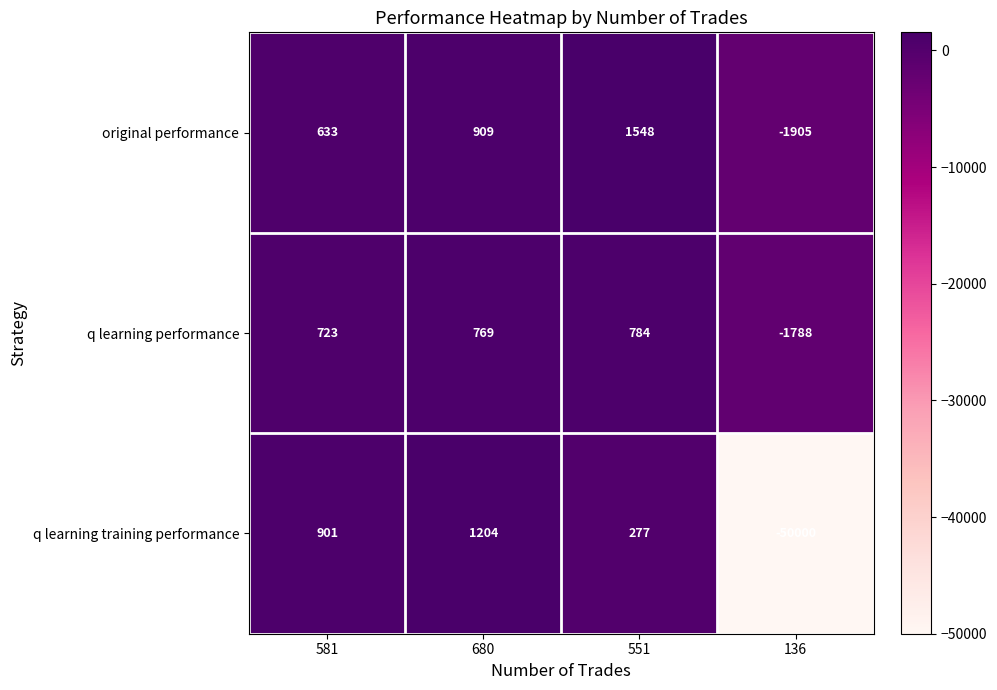

How many data points in q learning performance are less than 769?

2